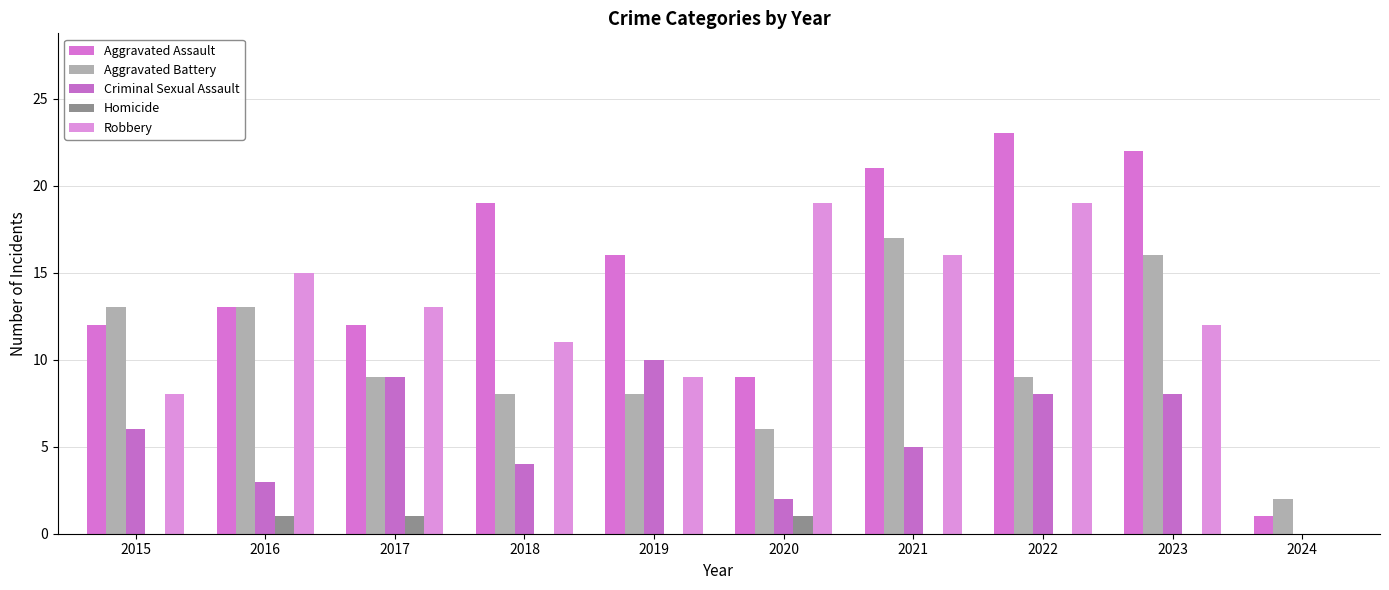

What is the sum of the Robbery values at 2015 and 2023?

20